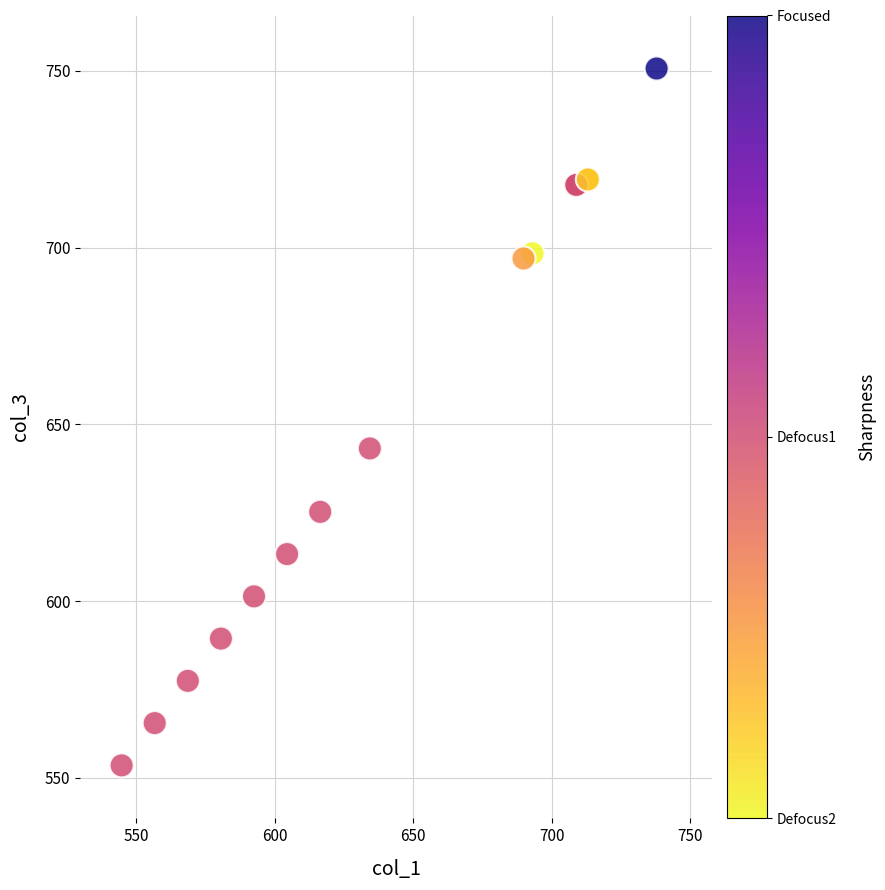

What Y value in the scatter plot is closest to 652?

643.2